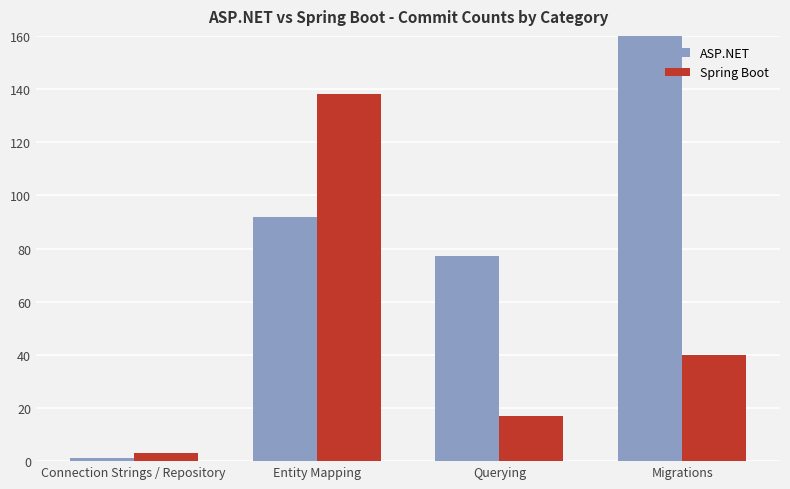

True or false: ASP.NET has a value of 92 at Entity Mapping.

True